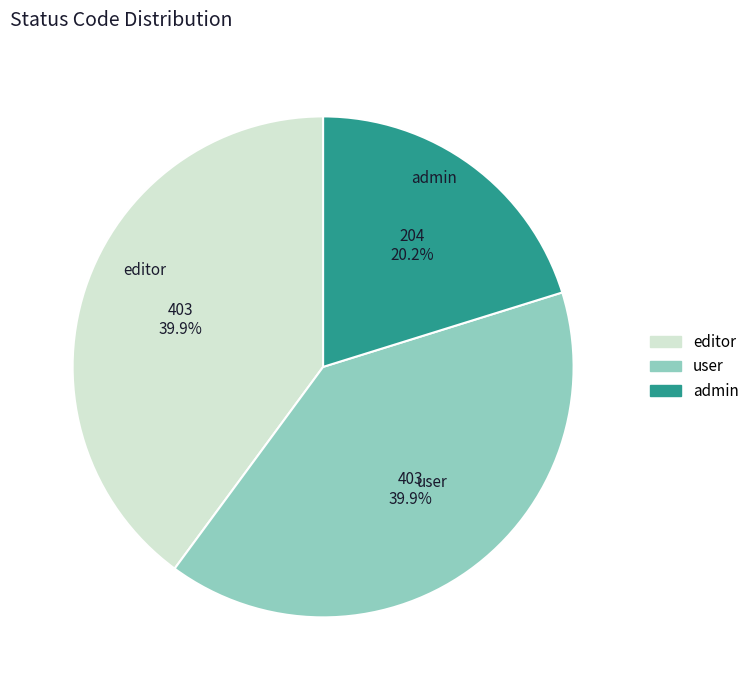

Does user account for over 50% of the chart?

No